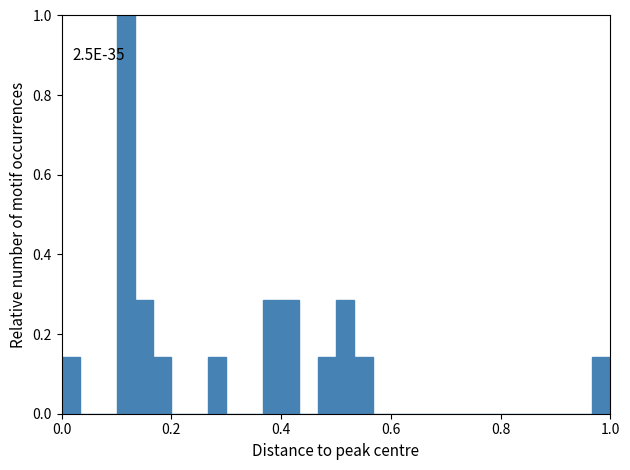

Read against the x-axis, roughly where is the centre of the tallest bar?

0.12